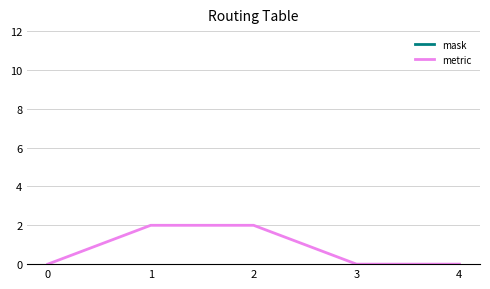

What is the sum of all metric values?

4